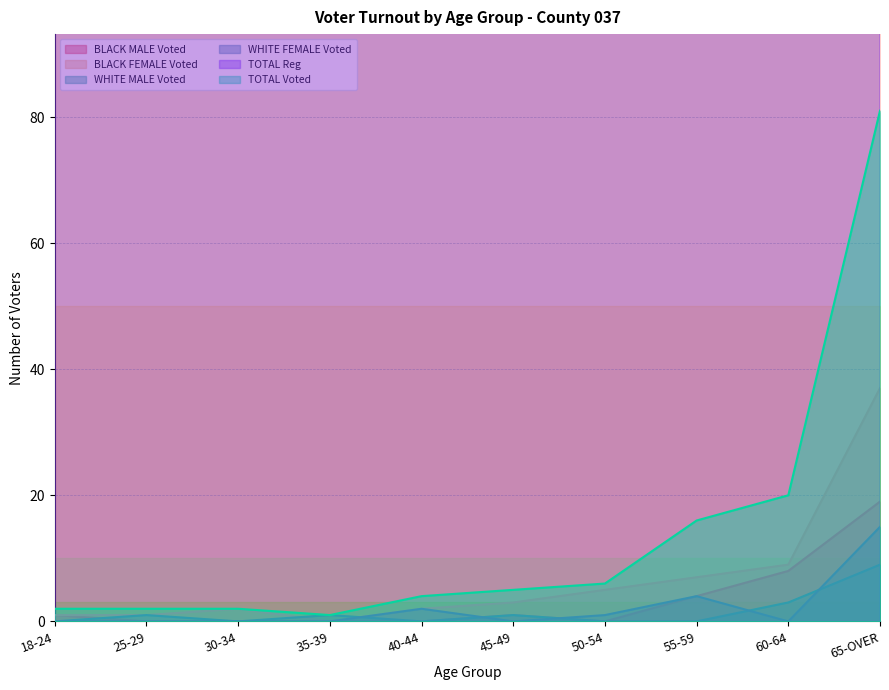

Reading right to left, transcribe all the data shown in this chart.

BLACK MALE Voted: 19	8	4	0	1	0	0	0	0	1
BLACK FEMALE Voted: 37	9	7	5	3	2	0	2	1	1
WHITE MALE Voted: 9	3	0	0	1	0	1	0	1	0
WHITE FEMALE Voted: 15	0	4	1	0	2	0	0	0	0
TOTAL Reg: 2135	756	858	823	862	746	765	765	836	1139
TOTAL Voted: 81	20	16	6	5	4	1	2	2	2